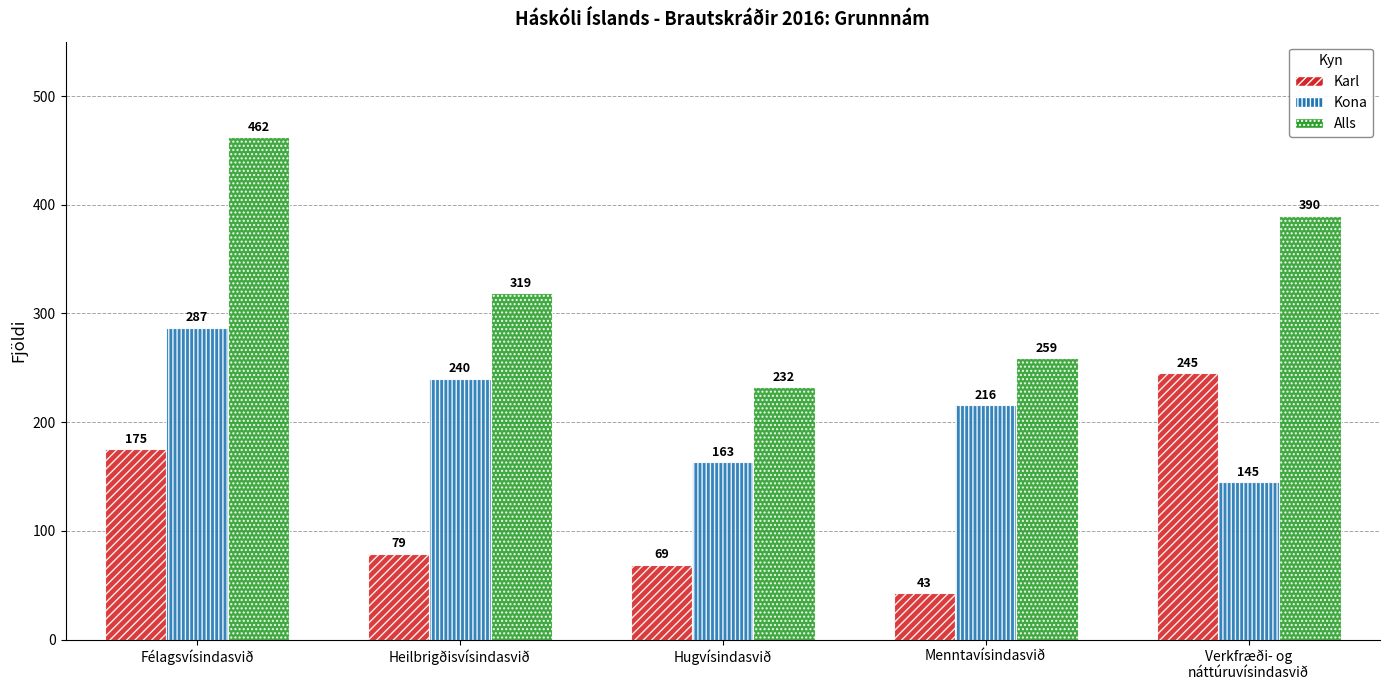

Between Hugvísindasvið and Menntavísindasvið, which series saw the biggest shift?

Kona